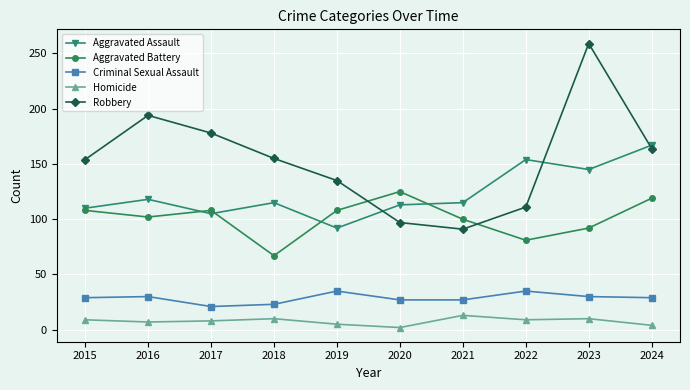

What are all the series names shown in the legend?

Aggravated Assault, Aggravated Battery, Criminal Sexual Assault, Homicide, Robbery